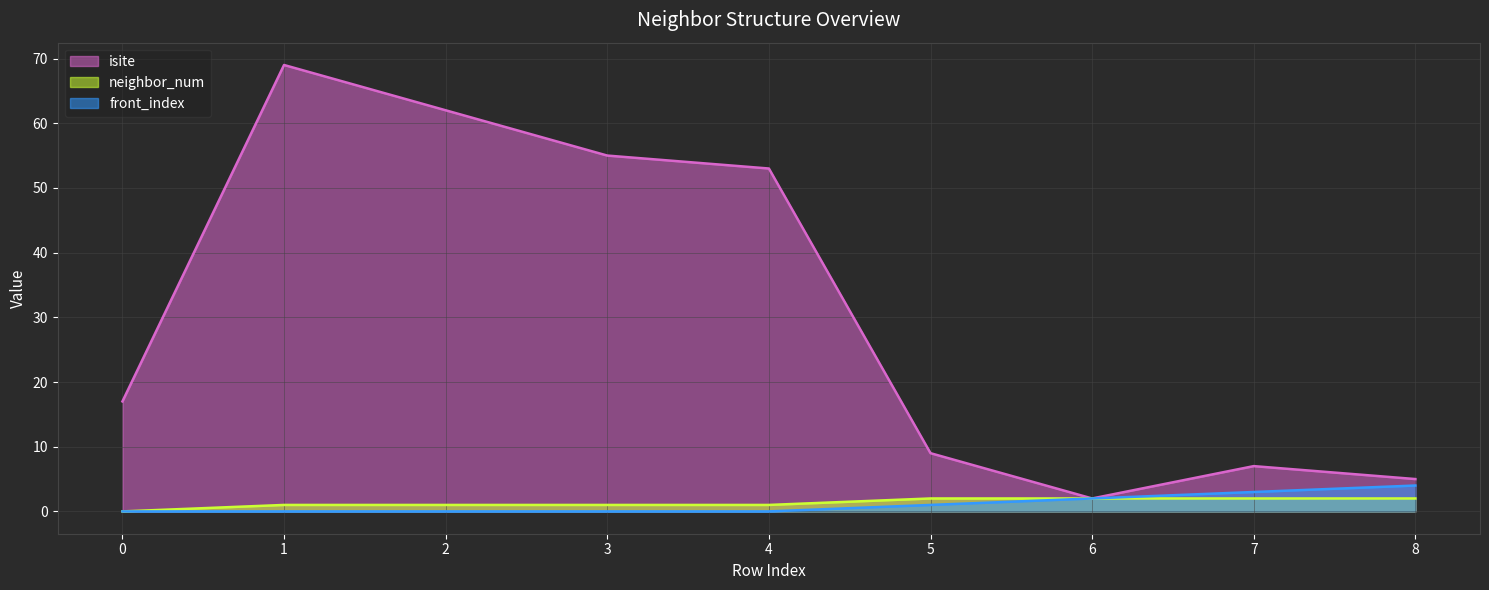

True or false: isite and front_index cross at least once.

False